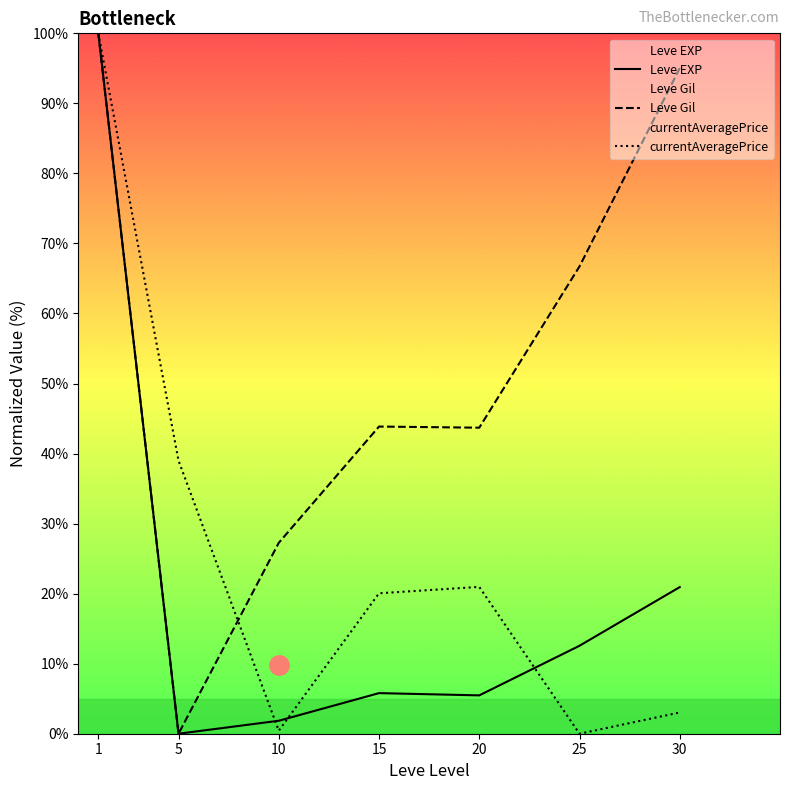

Rank the series by their average value, from highest to lowest.

Leve Gil, currentAveragePrice, Leve EXP